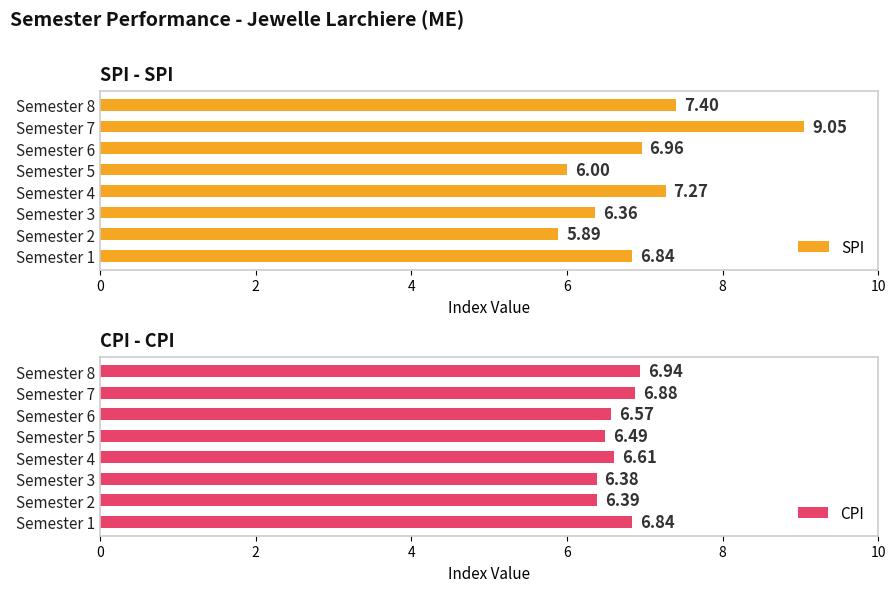

Is it true that CPI equals 6.6 at Semester 6?

True